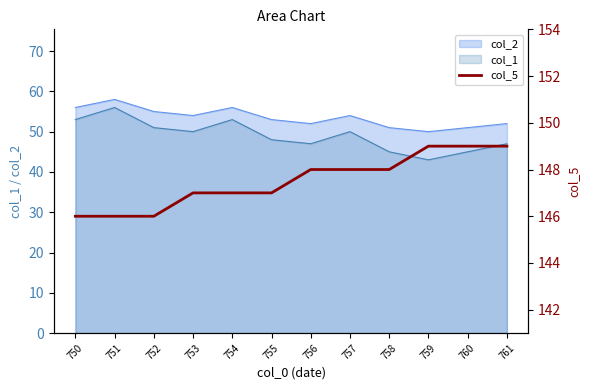

What is the value of the 1st point from the left?

146